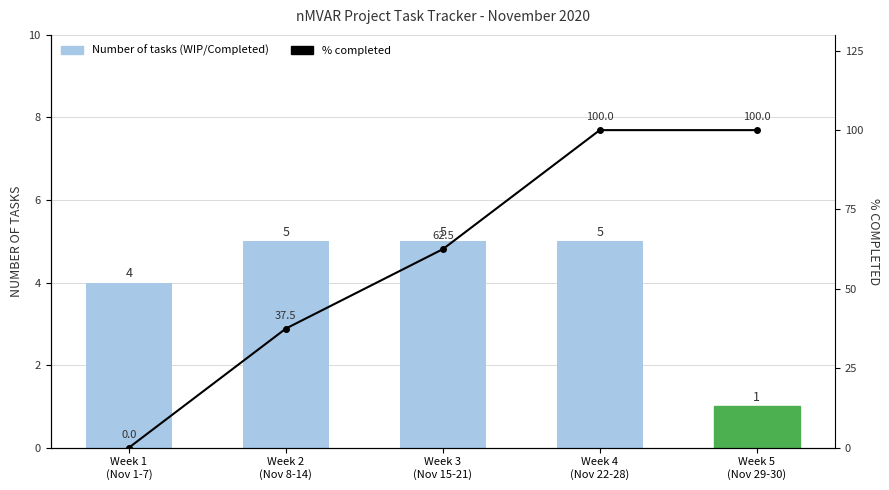

Which category has the highest value across all series?

Week 4
(Nov 22-28)